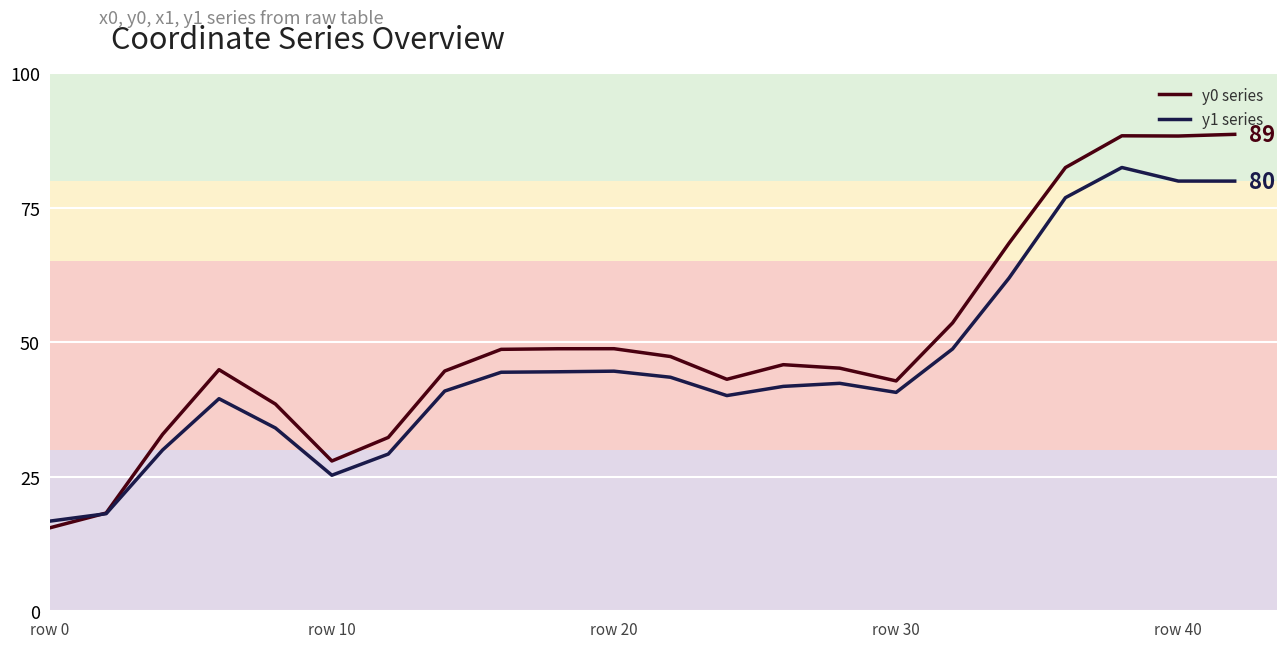

List the series in order of their peak value, lowest first.

y1 series, y0 series